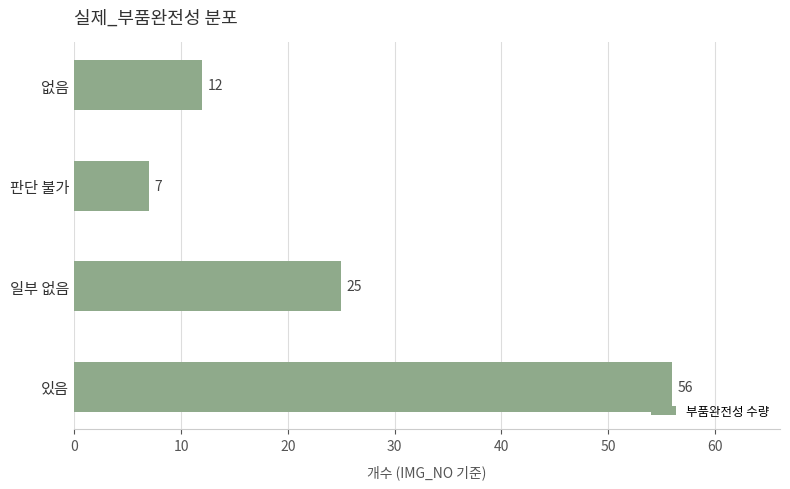

List the labels in order of value, smallest first.

판단 불가, 없음, 일부 없음, 있음